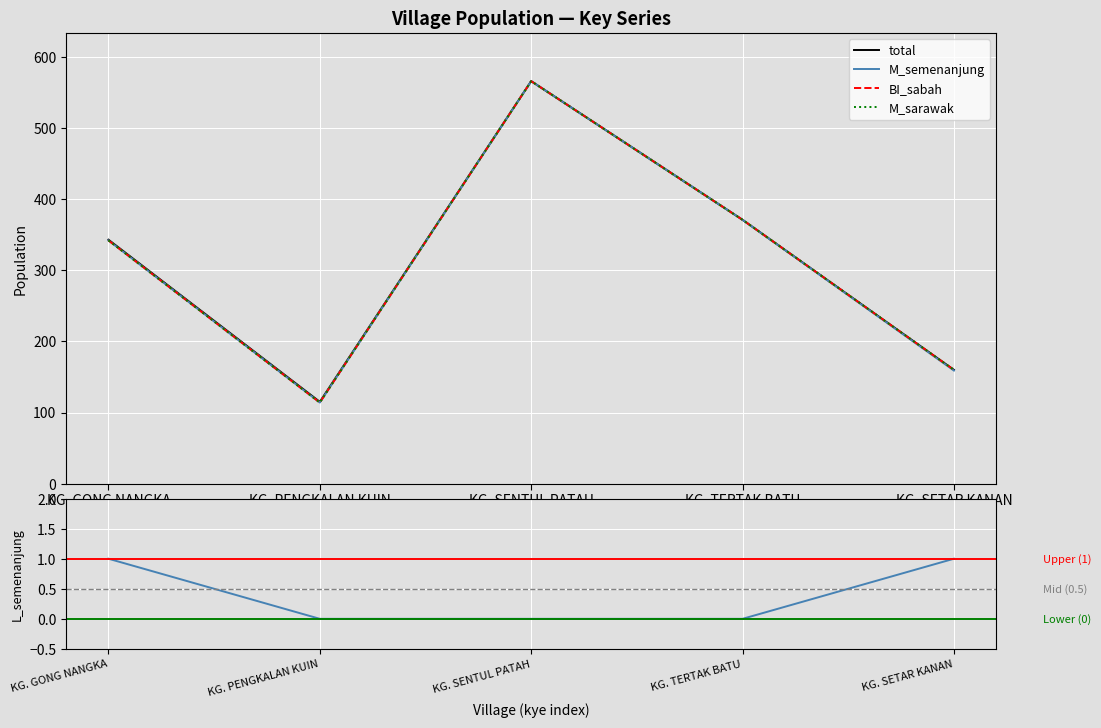

How many series are shown in this chart?

5